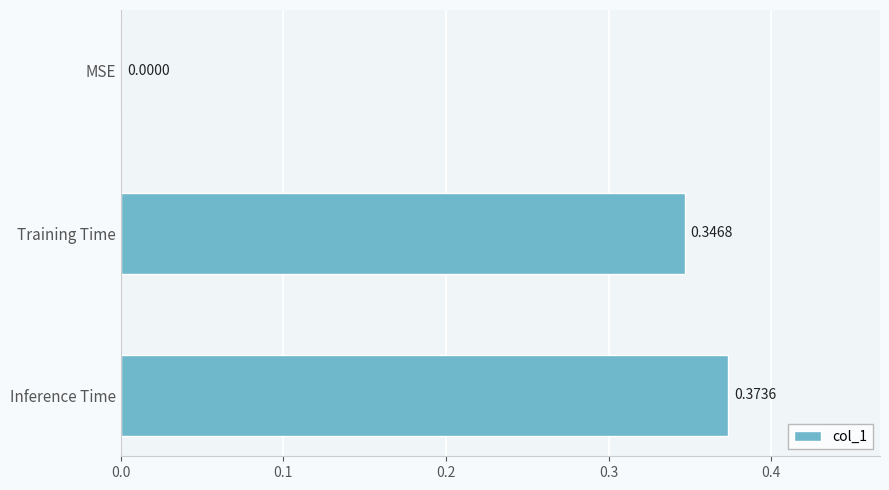

At which category does the chart reach its peak across all series?

Inference Time